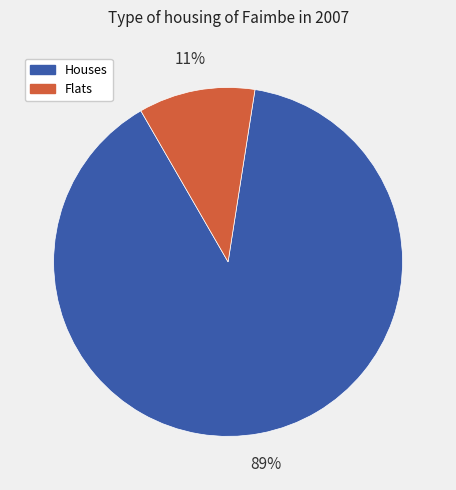

To the nearest percent, what is the average slice percentage?

50%